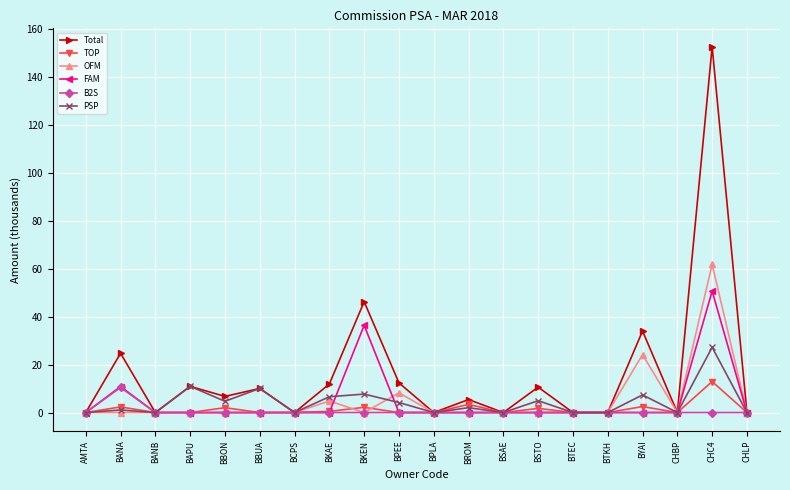

True or false: Total has more than 1 points higher than both neighbors.

True